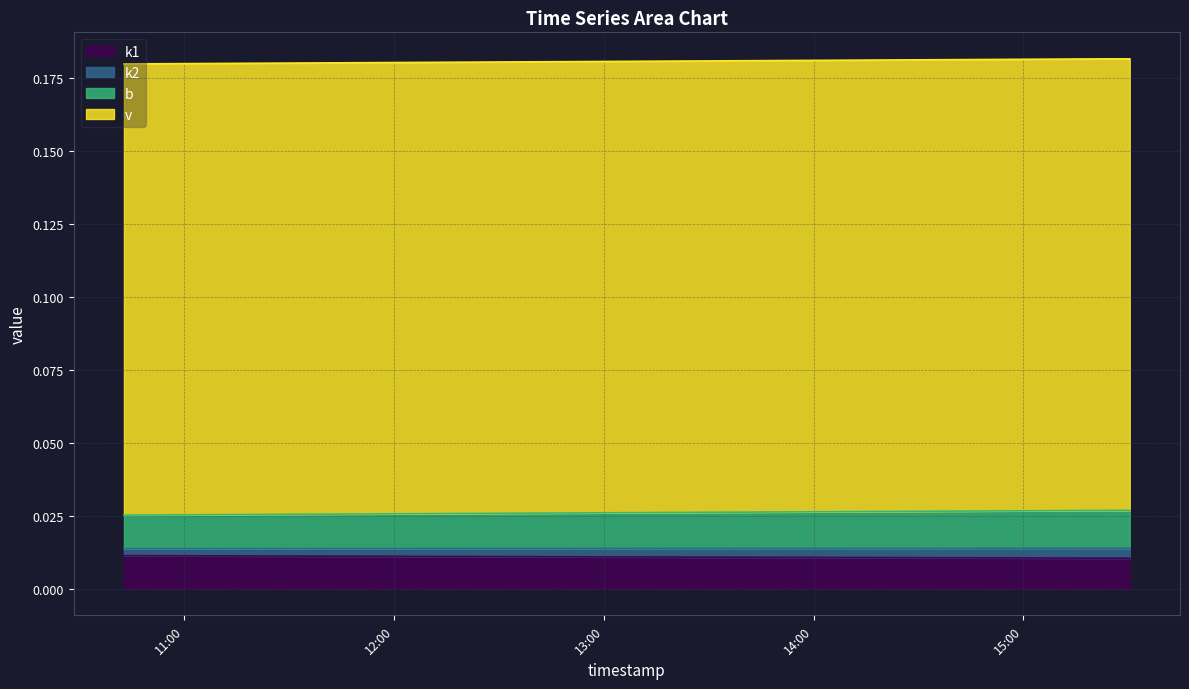

Is the value of v at 2025-03-12 15:27:34 greater than the value of k1 at 2025-03-12 15:25:03?

Yes